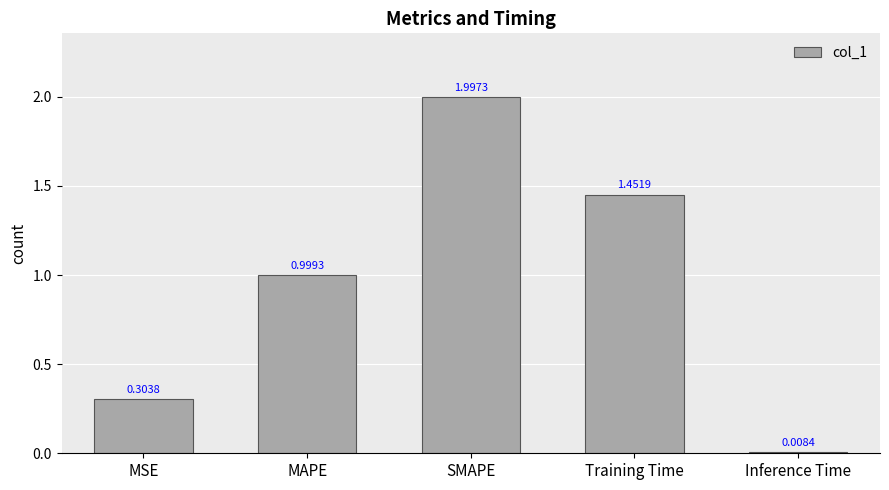

What is the difference between the second highest and second lowest values?

1.1